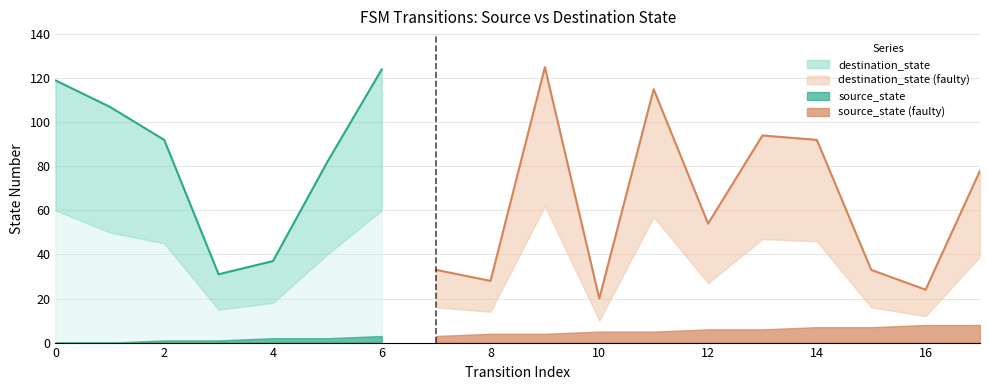

At which category does destination_state_lower reach its first local peak?

6